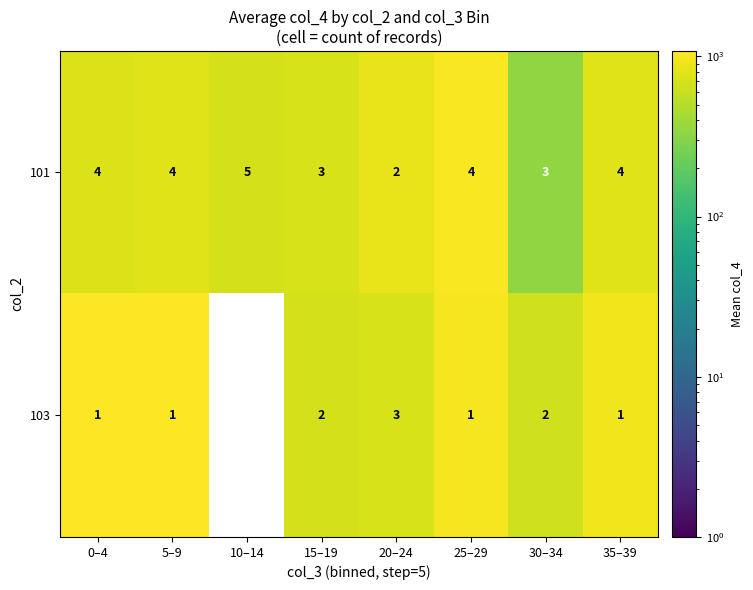

What is the sum of all 103 values?

11